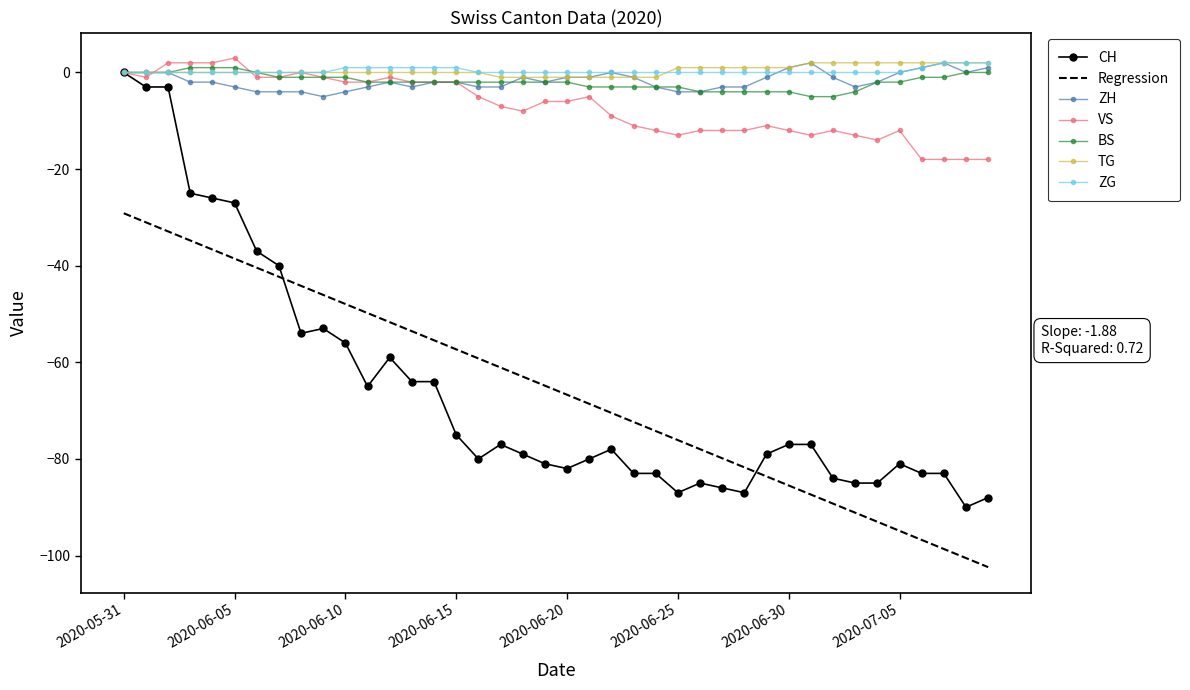

True or false: TG and Regression intersect in this chart.

False